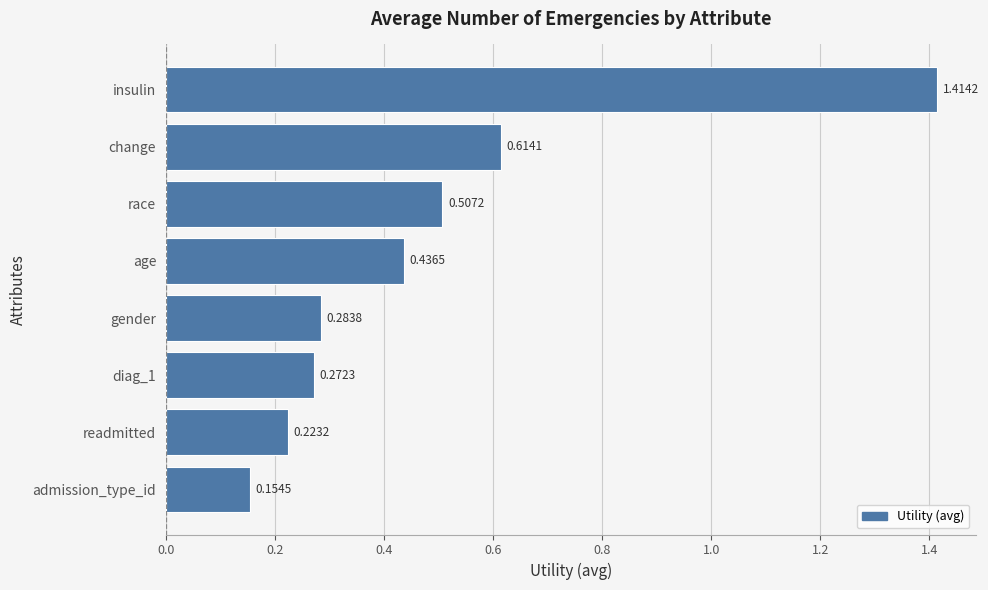

At which category does the chart reach its peak across all series?

insulin